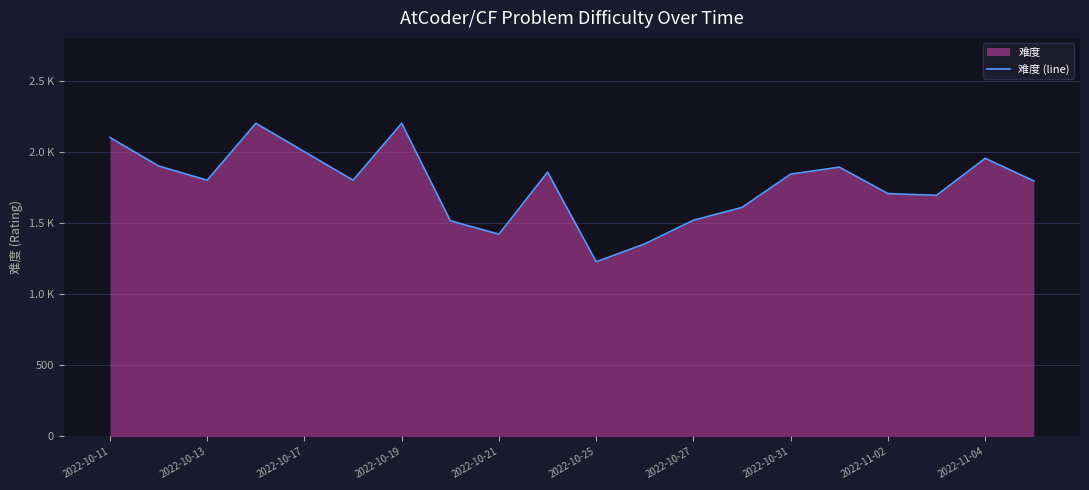

True or false: the data shows 1706 at 2022-11-02.

True